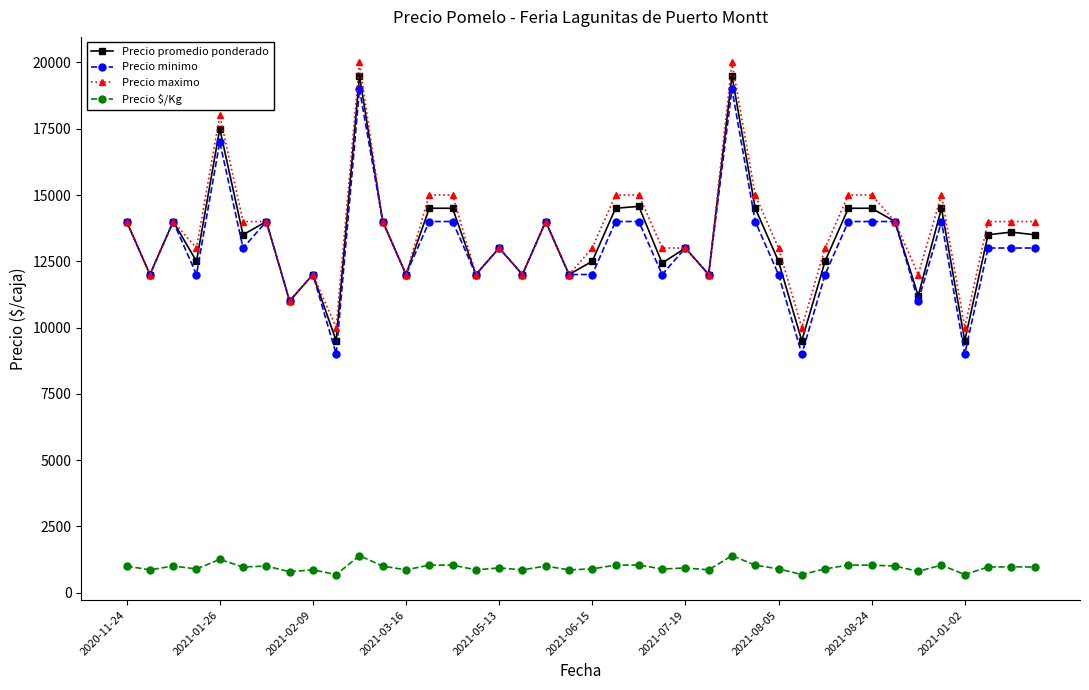

True or false: Precio $/Kg has more than 0 points higher than both neighbors.

True